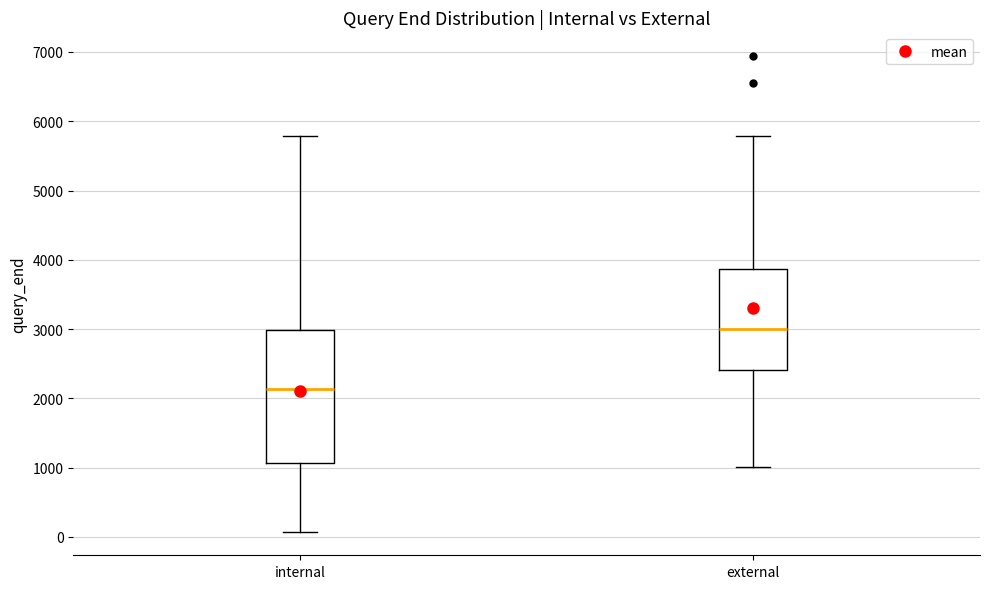

Where is the lower edge of the box for external on the y-axis? The values are not printed on the chart, so give them approximately, as read against the axis.

2400